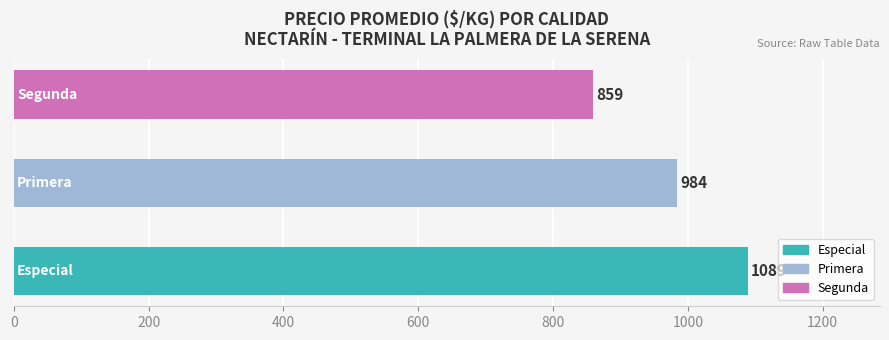

What is the average value?

977